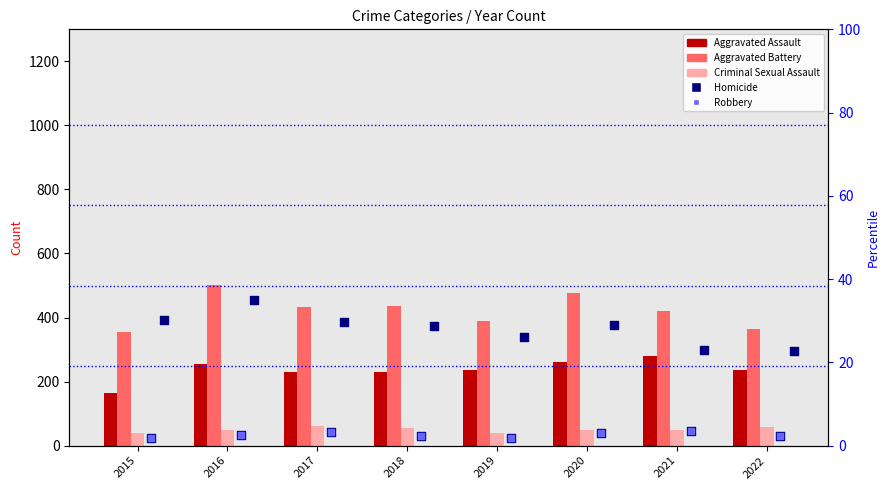

Is the value of Aggravated Assault at 2022 greater than the value of Robbery at 2019?

No